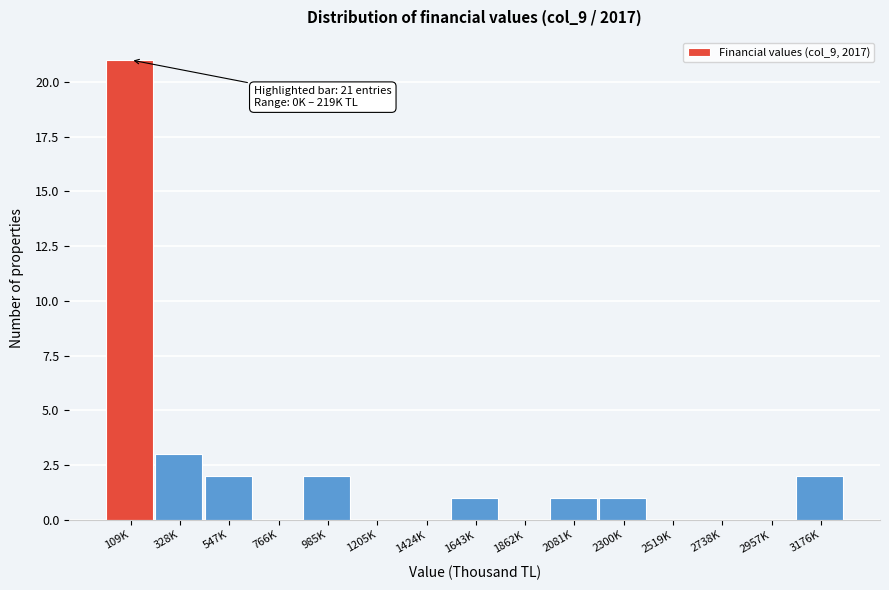

Reading left to right, transcribe all the data shown in this chart.

109K=21	328K=3	547K=2	766K=0	985K=2	1205K=0	1424K=0	1643K=1	1862K=0	2081K=1	2300K=1	2519K=0	2738K=0	2957K=0	3176K=2